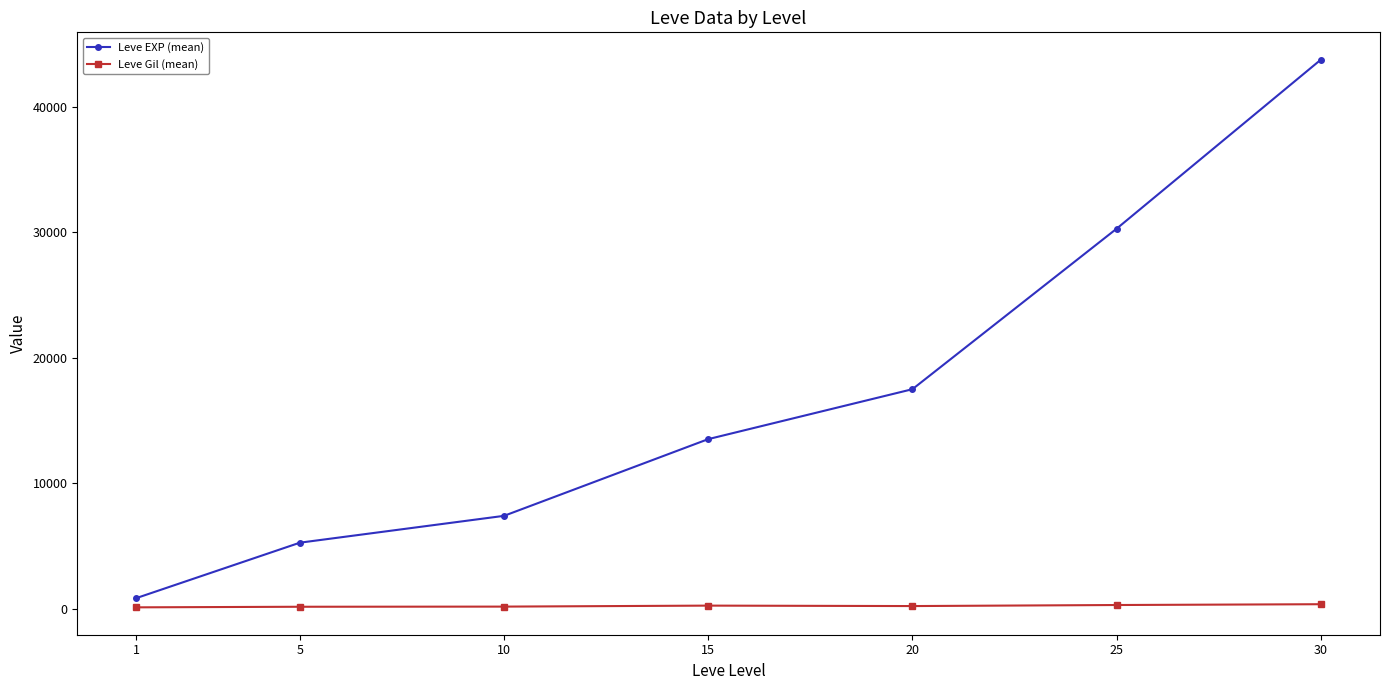

What is the highest value of the Leve Gil (mean) series?

361.0